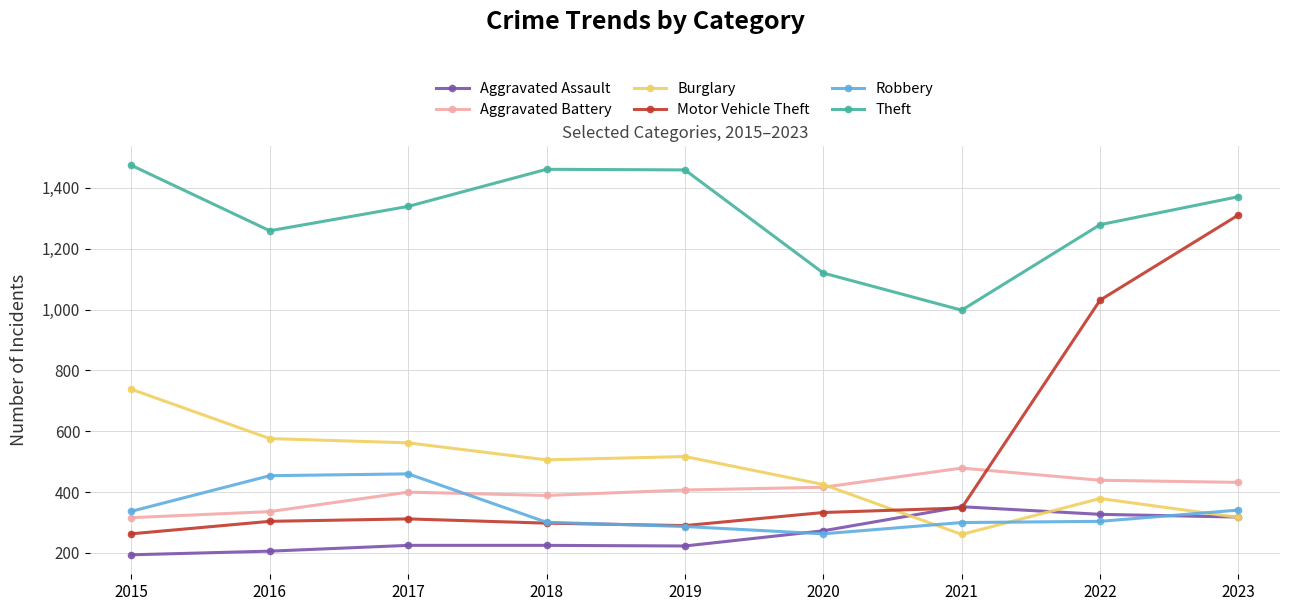

Does the chart have visible grid lines?

Yes